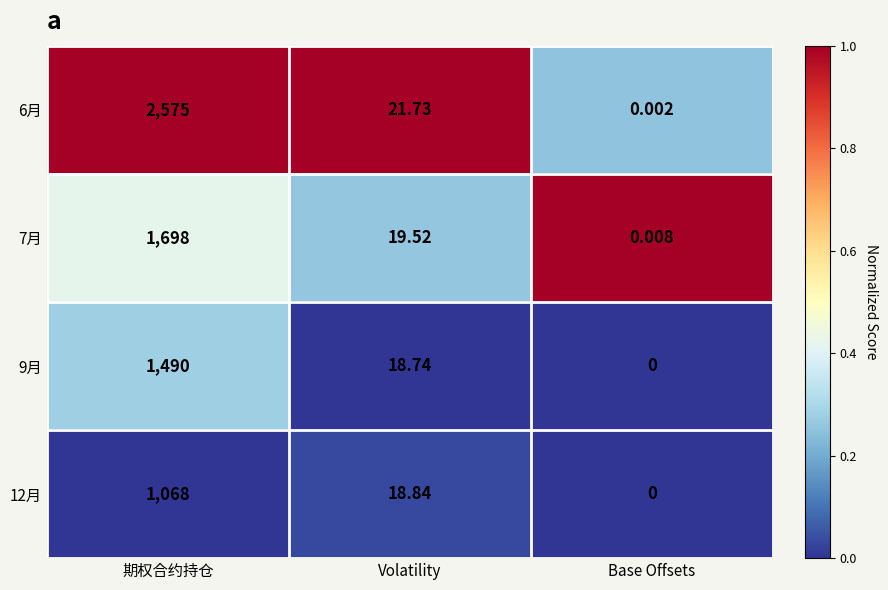

Where does the 9月 series first go above 18?

期权合约持仓